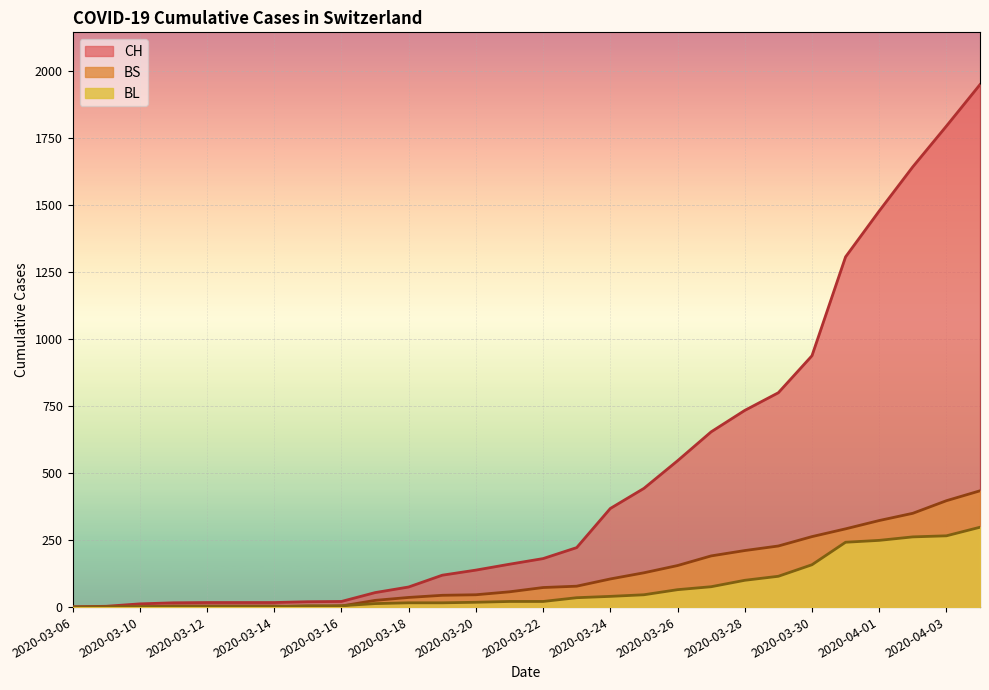

Read the BL value at 2020-03-25.

46